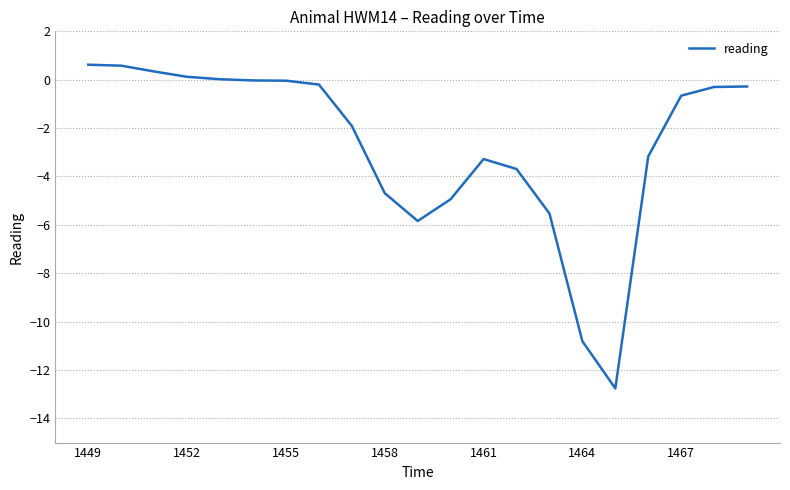

What is the smallest value displayed?

-12.8